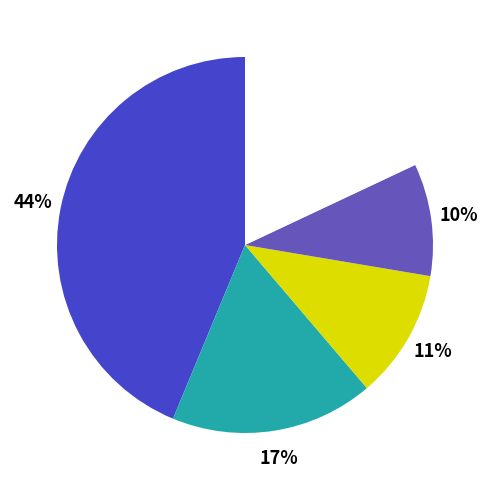

To the nearest percent, what is the difference between the largest and smallest slice percentages?

34%